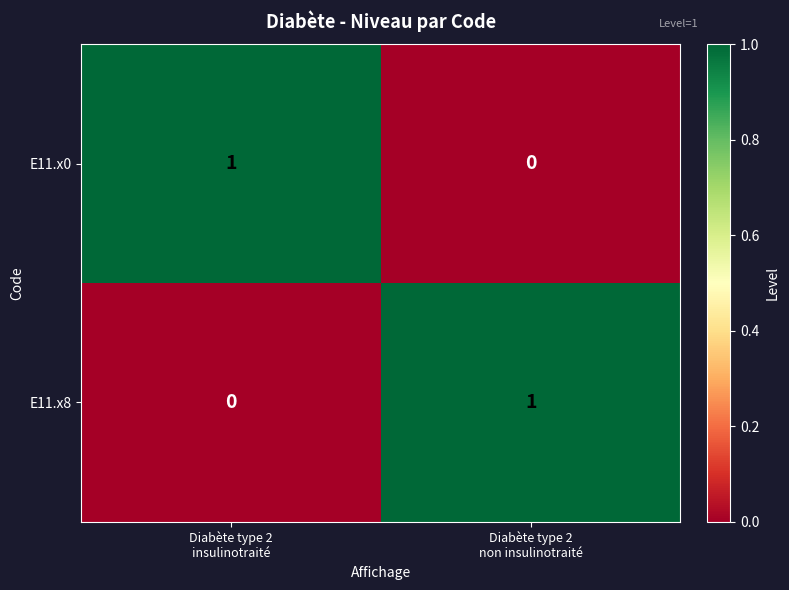

What is the total value across all series at Diabète type 2
insulinotraité?

1